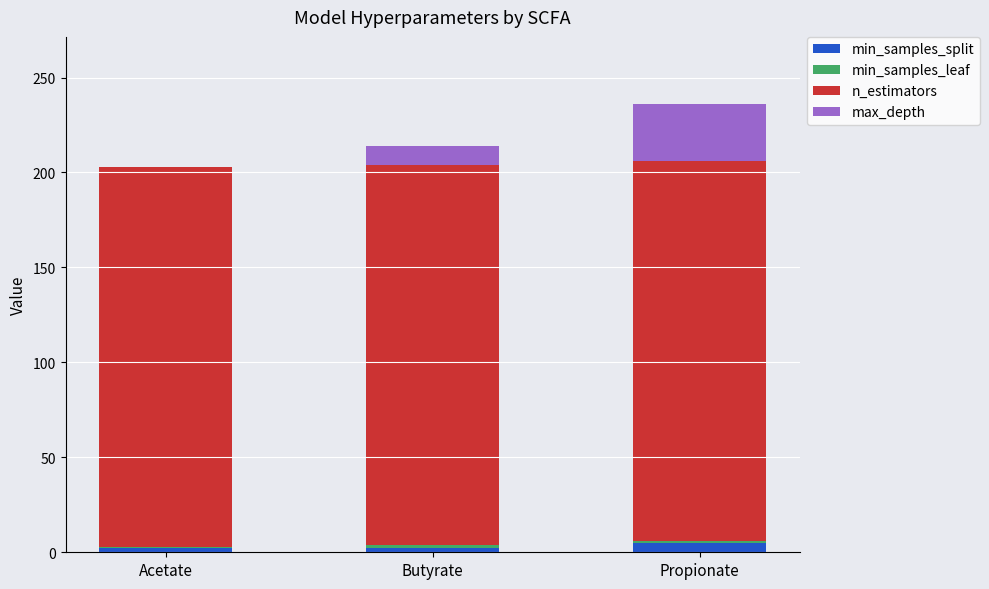

How many distinct data groups are displayed?

4